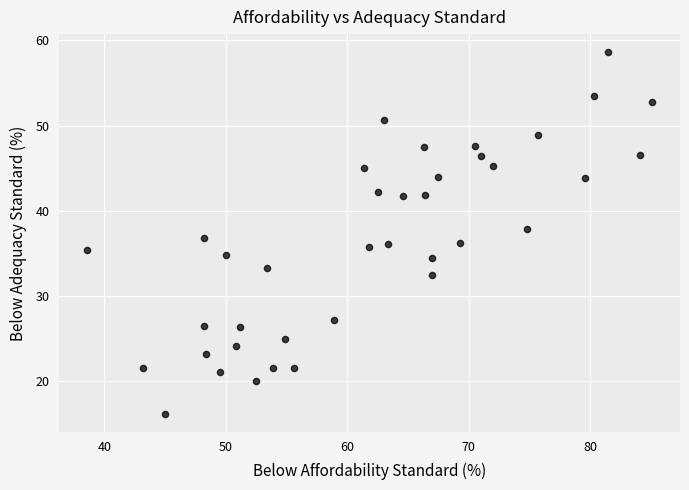

What is the range of X values (max minus min)?

46.5